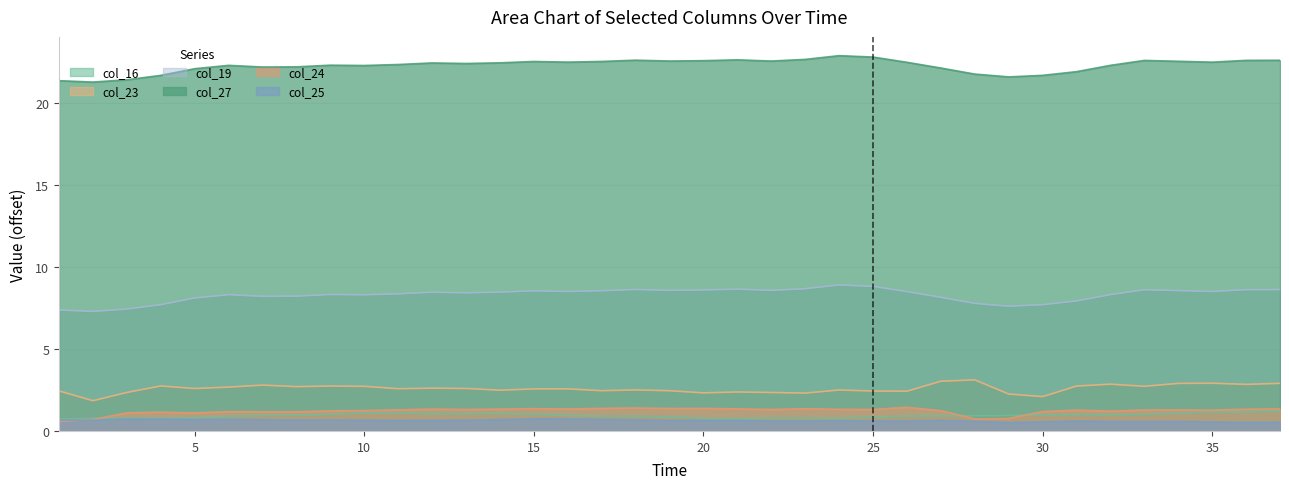

What is the value of the col_16 point at the 32nd from the left?

1.0